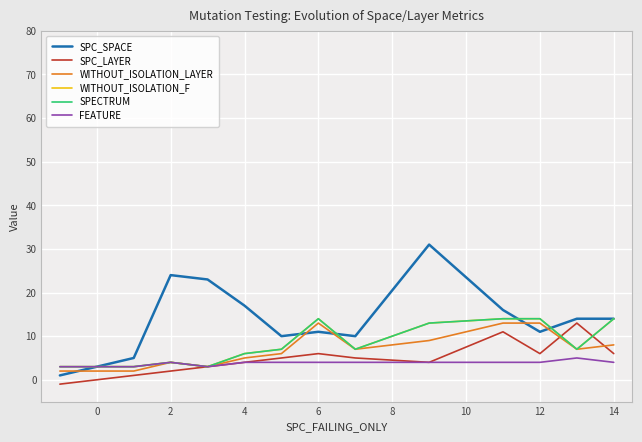

Is this an area chart (filled region under the line)?

No